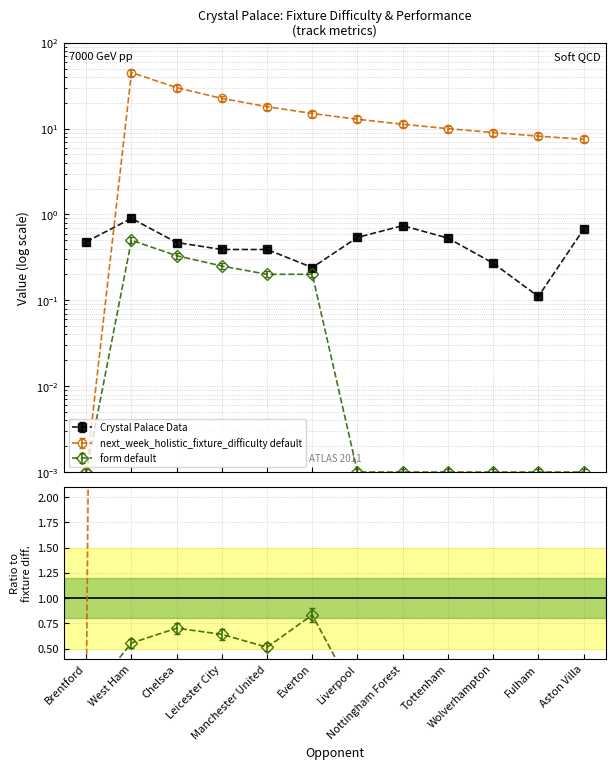

What position from the left is Liverpool?

7